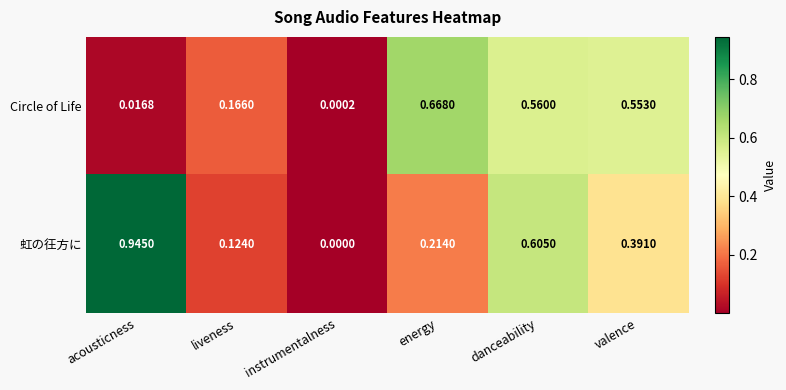

At which category is the sum across all series the highest?

danceability